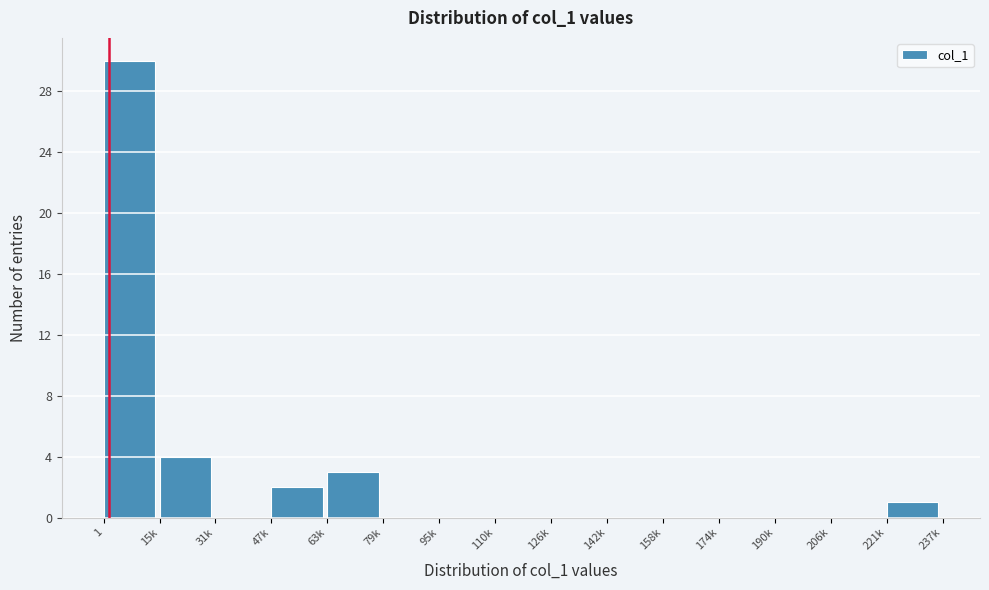

Reading left to right, transcribe all the data shown in this chart.

1=30	15k=4	31k=0	47k=2	63k=3	79k=0	95k=0	110k=0	126k=0	142k=0	158k=0	174k=0	190k=0	206k=0	221k=1